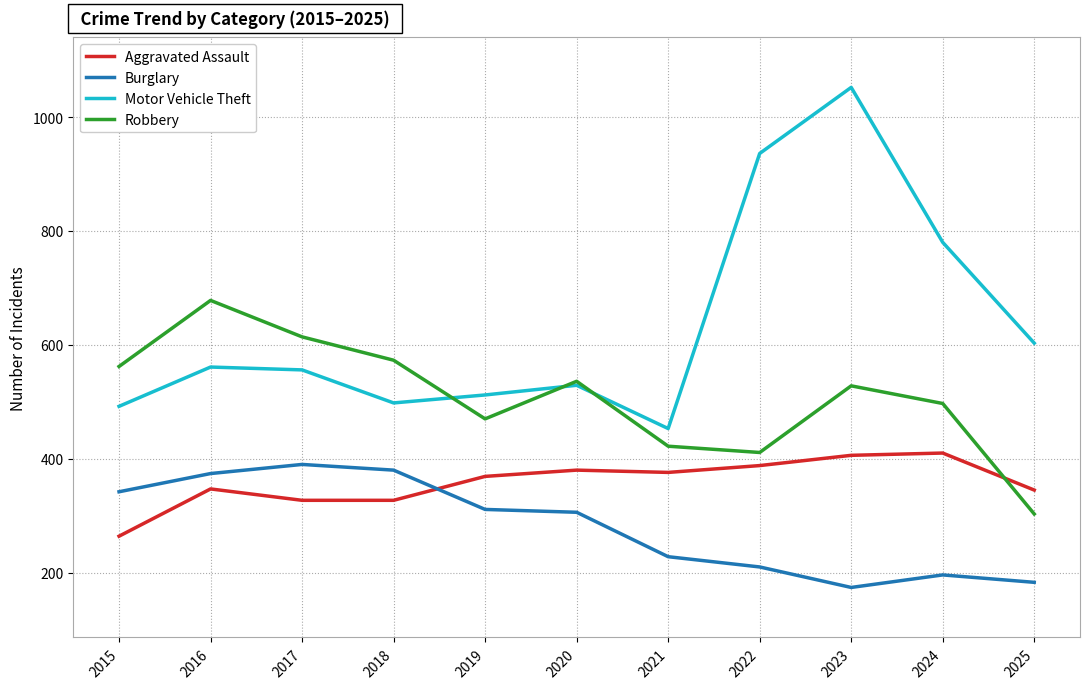

How many interior local valleys does the Robbery series have?

2